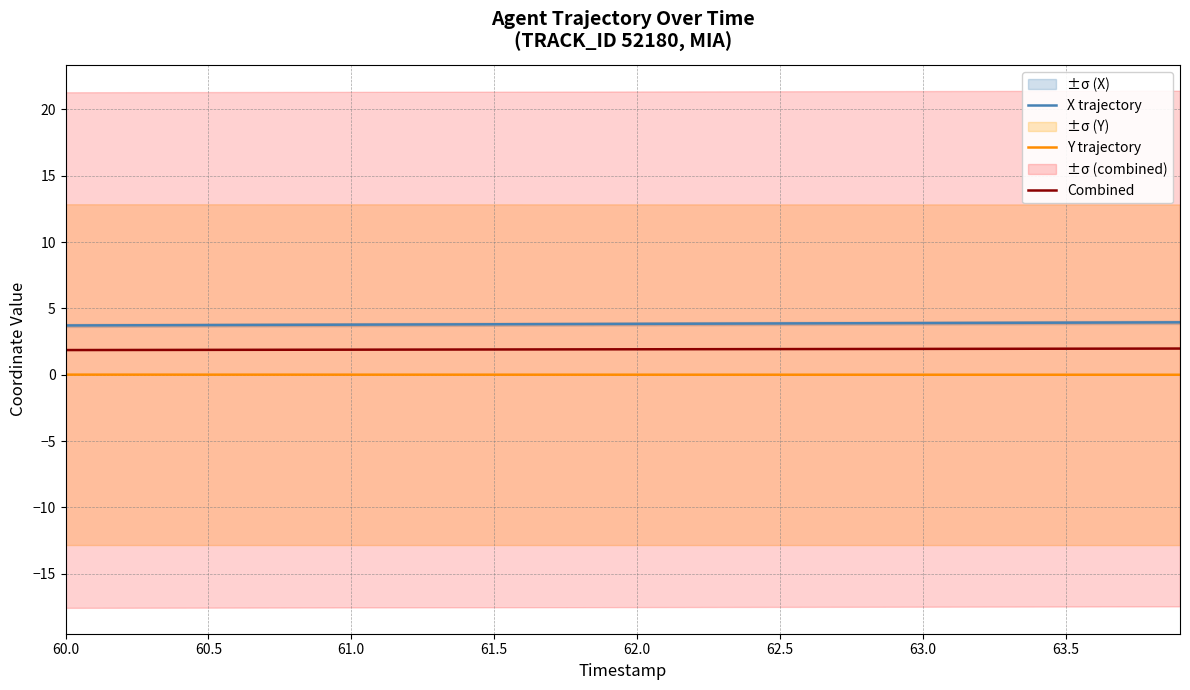

How many lines are shown in the chart?

3